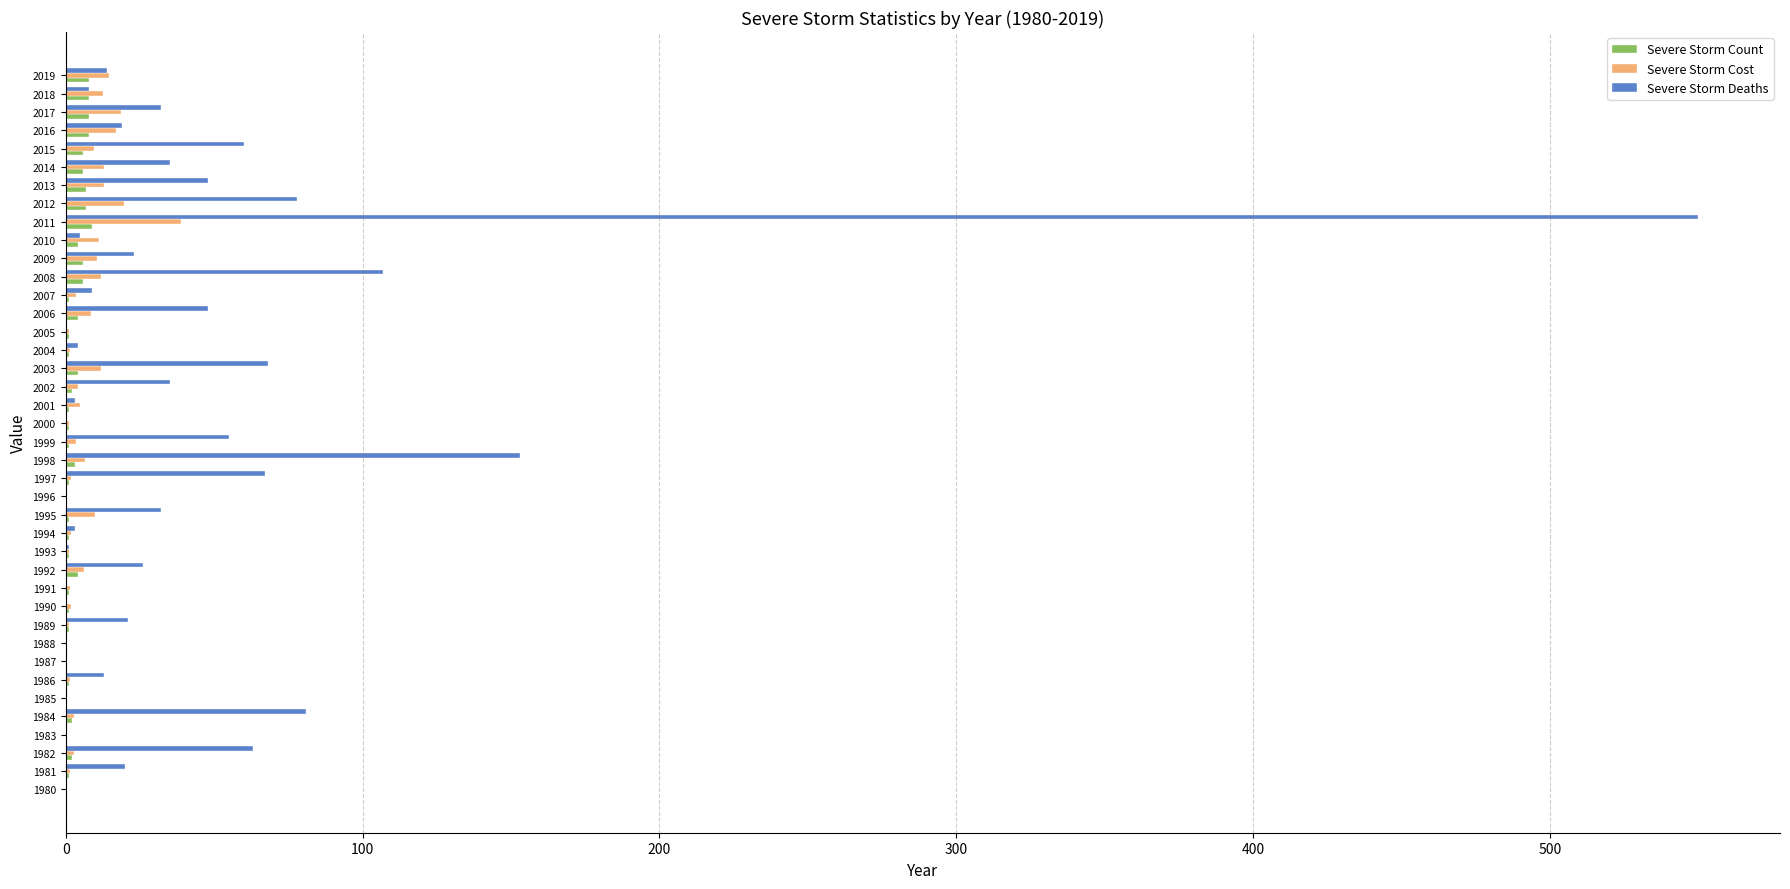

The Severe Storm Cost series shows 6.3 at 1992. True or false?

True